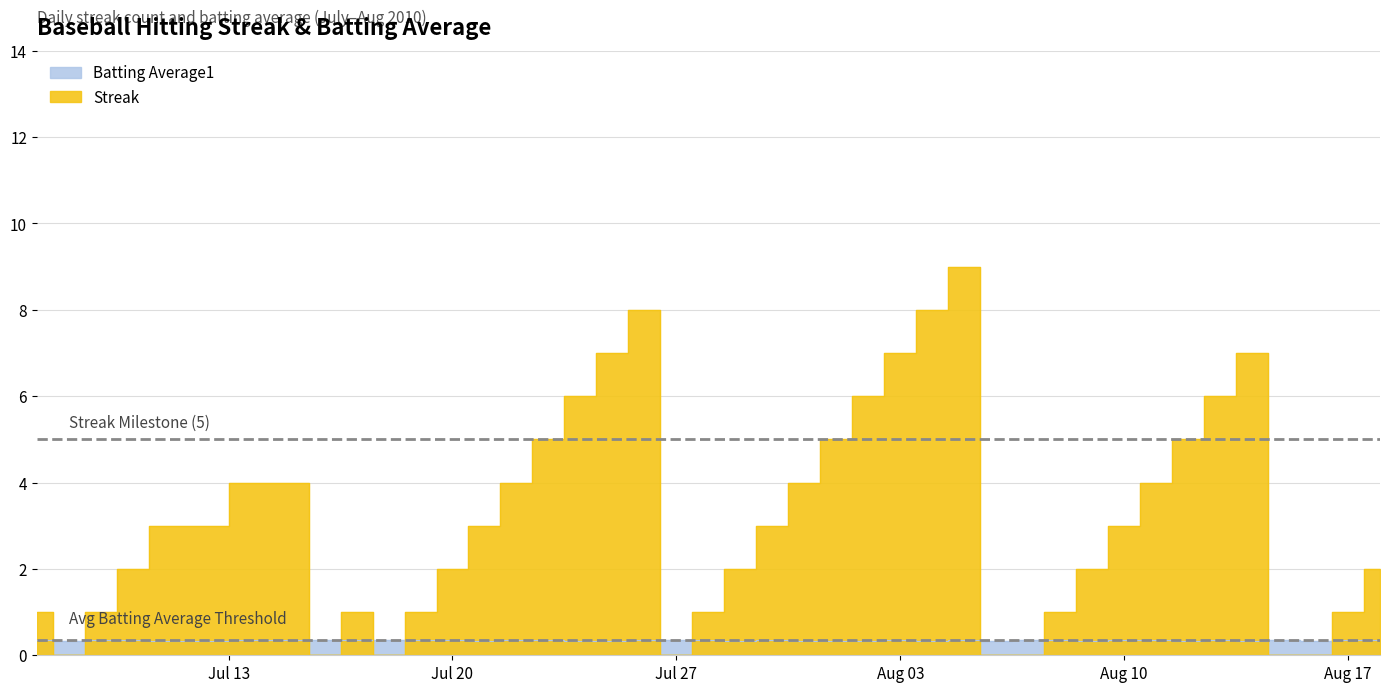

Between 2010-07-17 and 2010-08-12, which series saw the biggest shift?

Streak